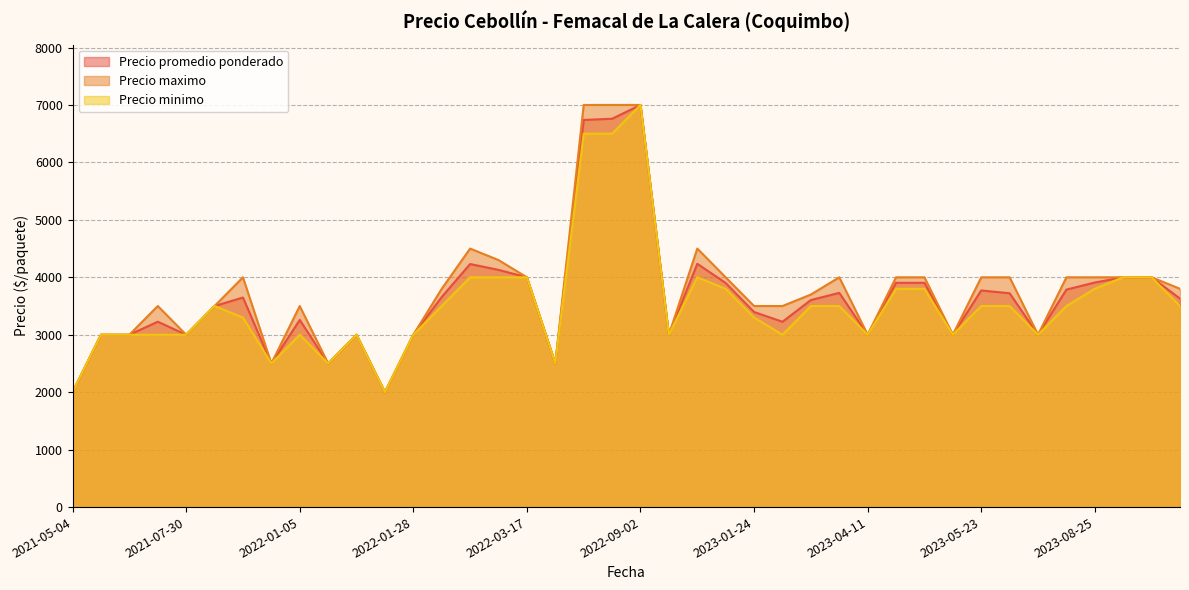

At which category is the sum across all series the highest?

2022-09-02